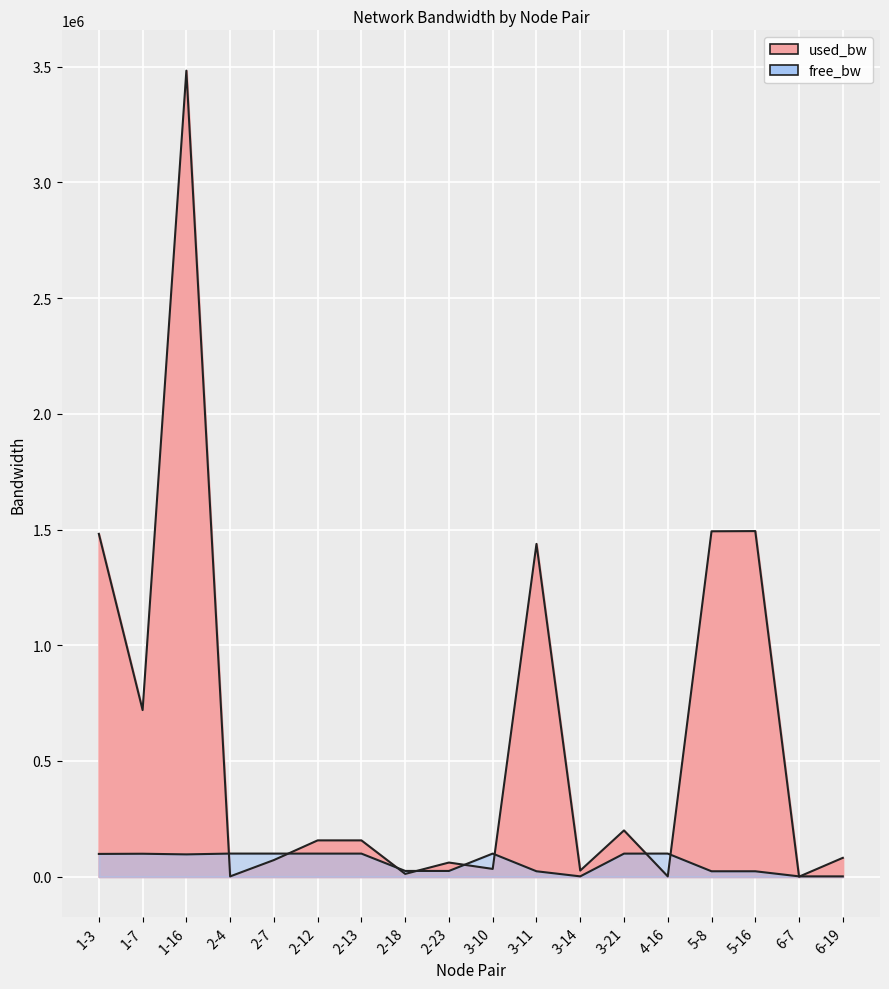

Is it true that free_bw equals 28673.9 at 2-12?

False